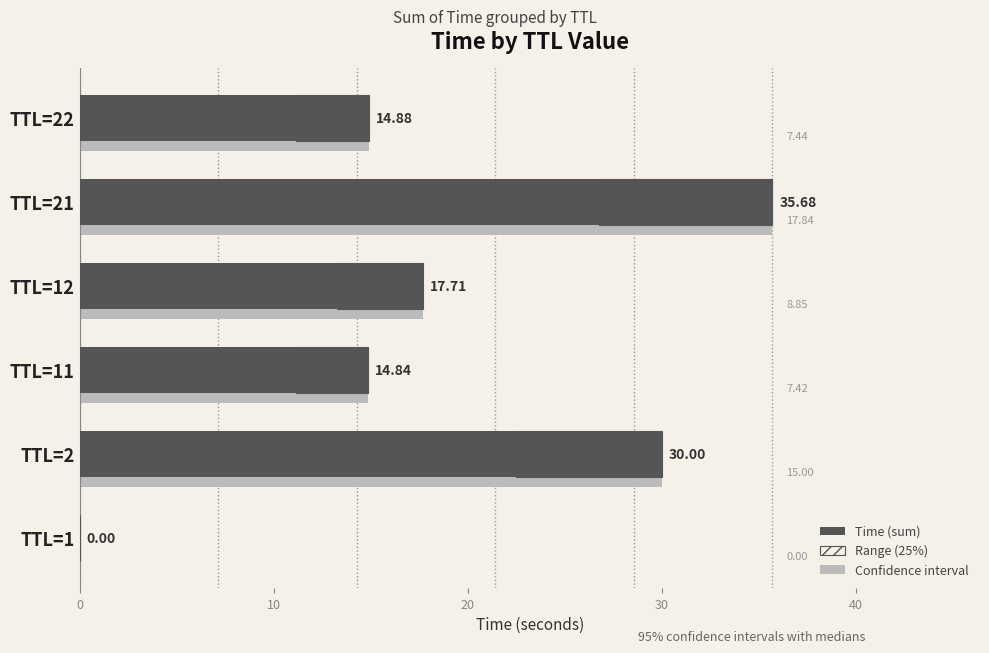

Is it true that Range (25%) equals 6.9 at TTL=12?

False